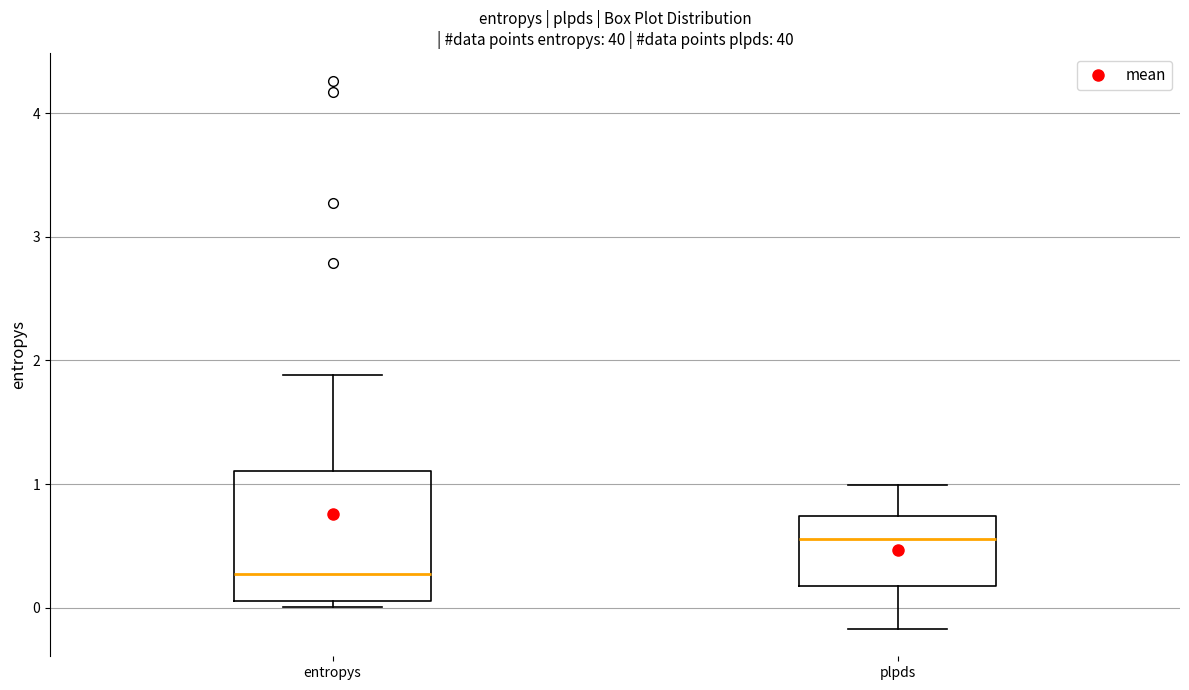

Reading left to right, read every box against the y-axis: the position of its median line, the range the box covers, and the ends of its whiskers. The values are not printed on the chart, so give them approximately, as read against the axis.

entropys: median 0.3, box 0.1 to 1.1, whiskers 0.0 to 1.9
plpds: median 0.6, box 0.2 to 0.7, whiskers -0.2 to 1.0